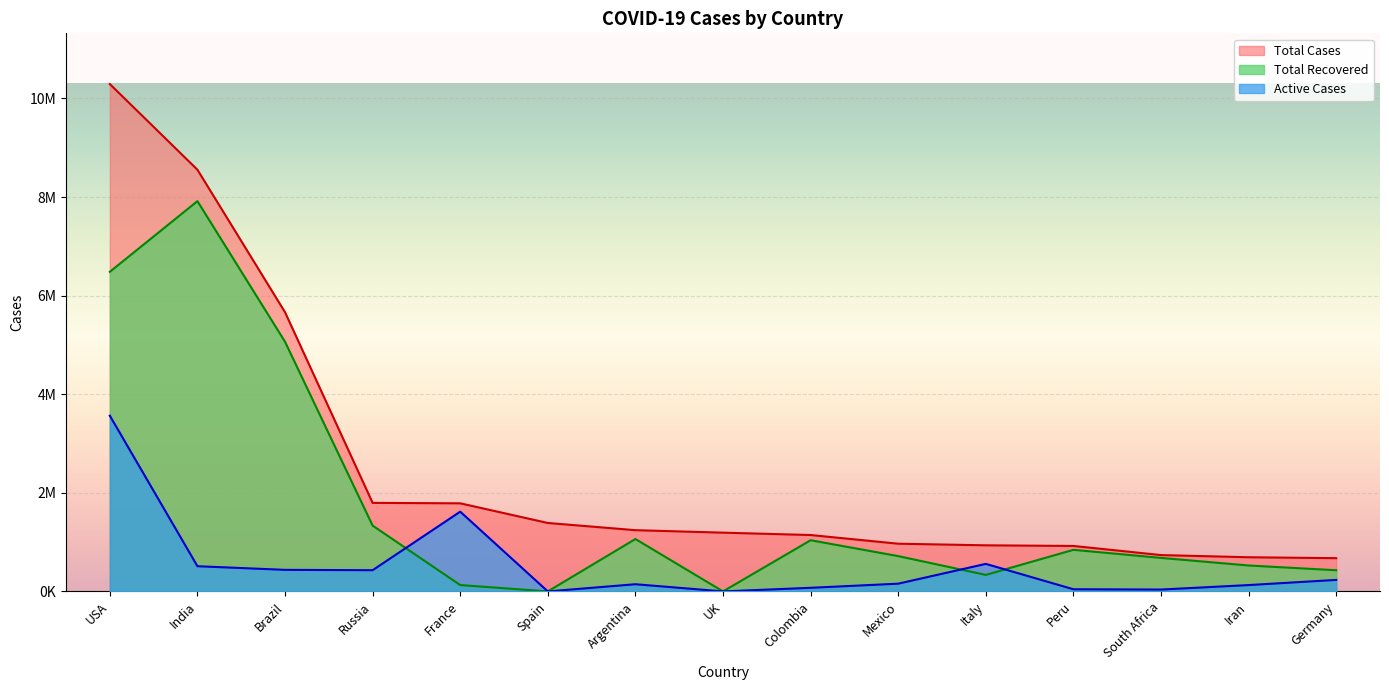

List the series in order of their peak value, lowest first.

Active Cases, Total Recovered, Total Cases